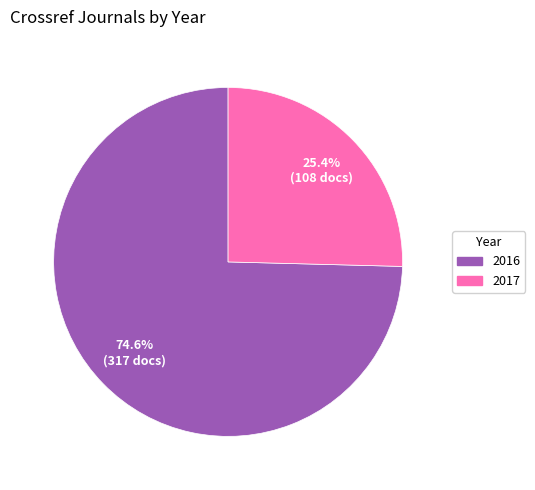

Does any single category account for the majority?

Yes